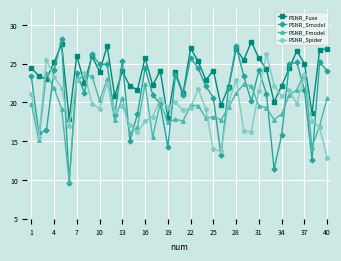

What is the smallest value displayed?

9.6